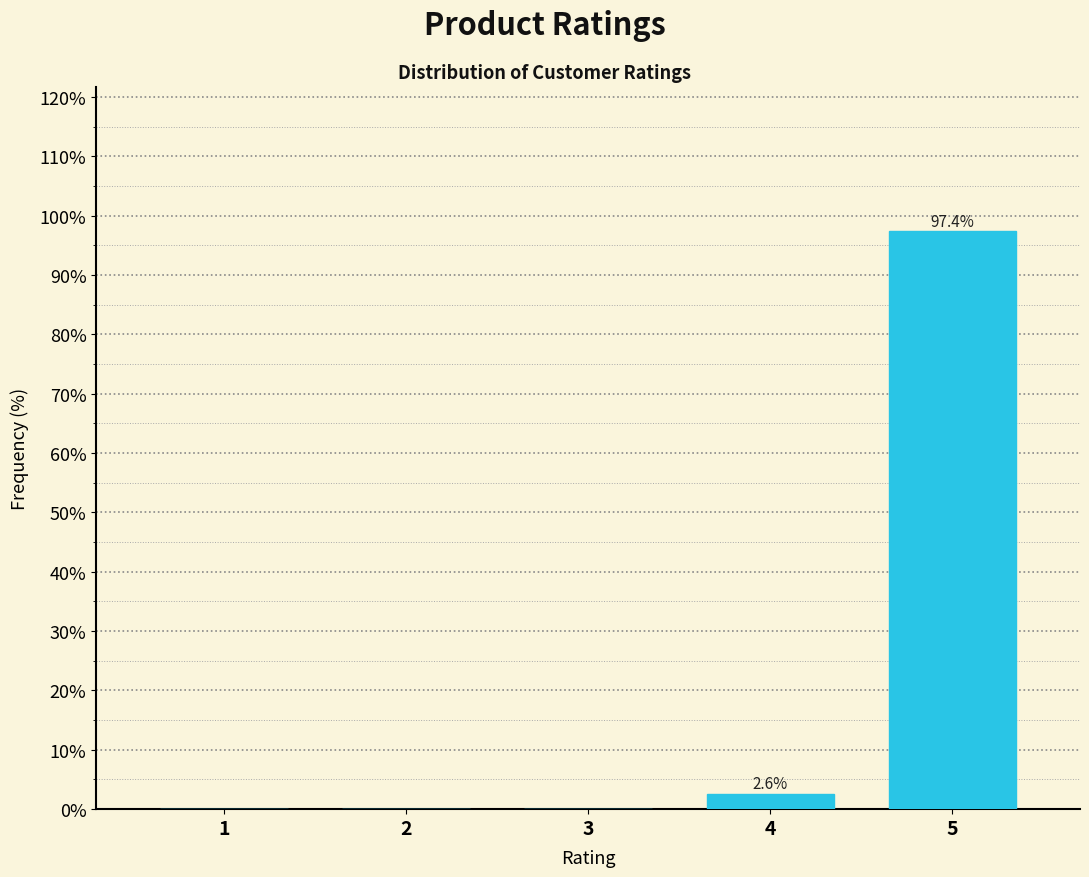

Reading left to right, list all the values displayed in this chart.

1=0.0	2=0.0	3=0.0	4=2.6	5=97.4